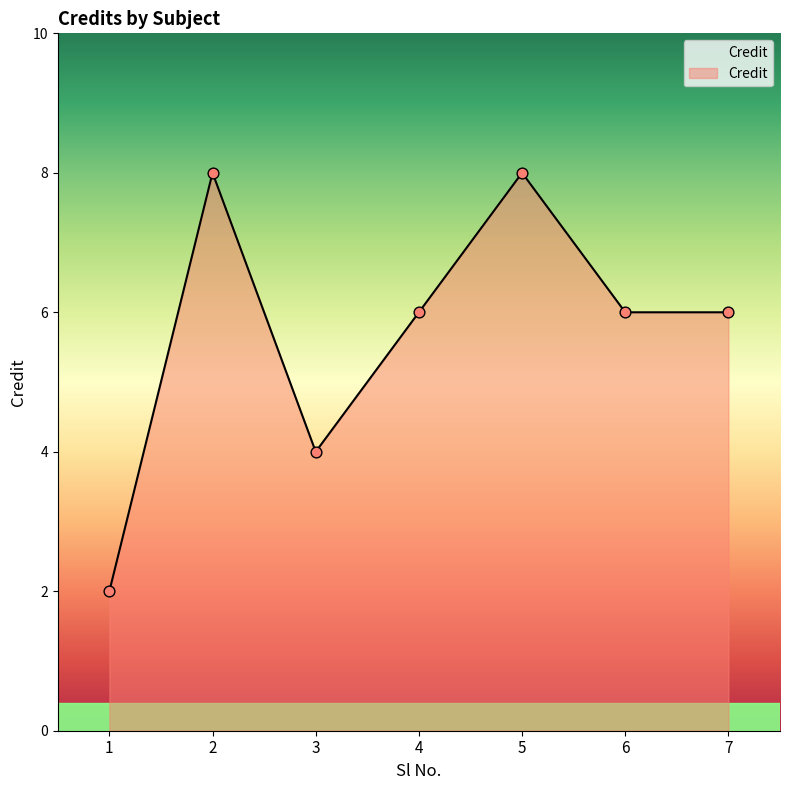

Approximately how many times larger is the value at 4 compared to 1?

3.0